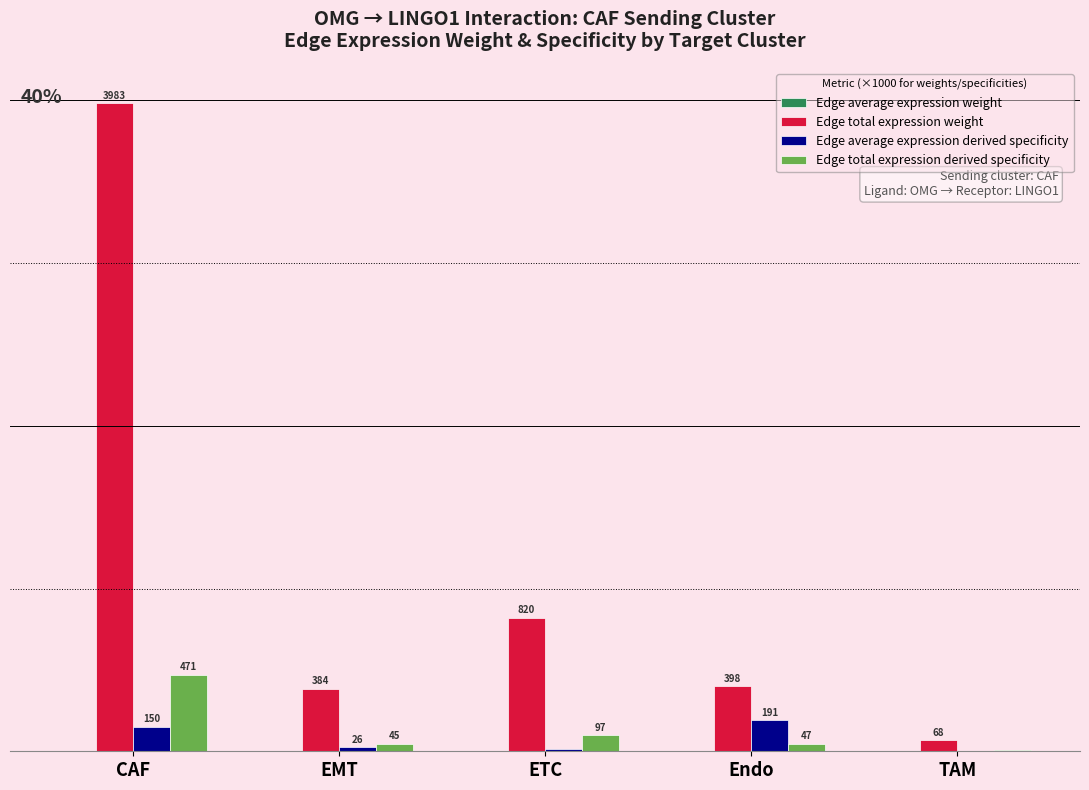

Does the chart contain stacked bars?

No